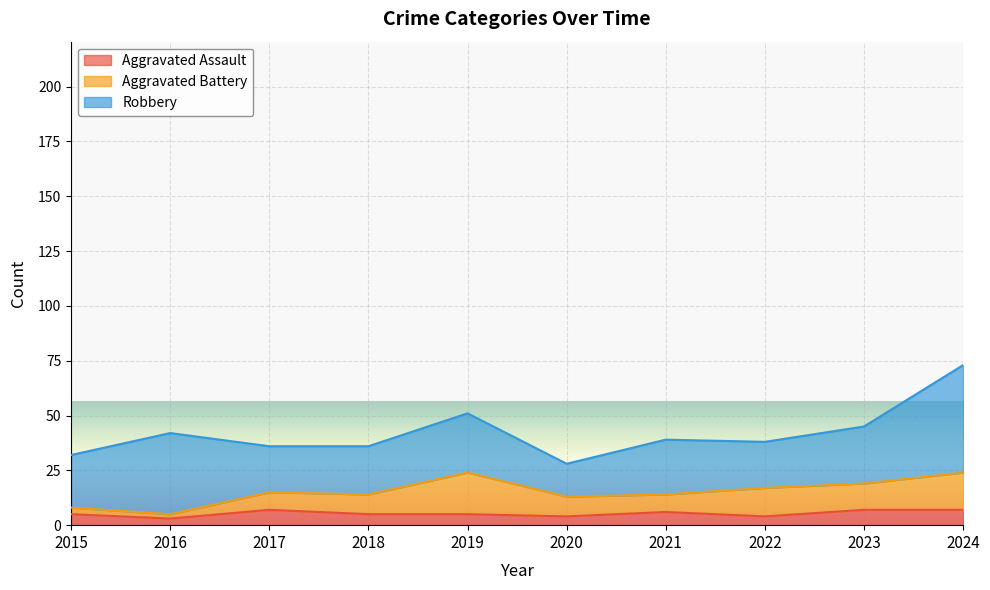

At which category is the sum across all series the highest?

2024